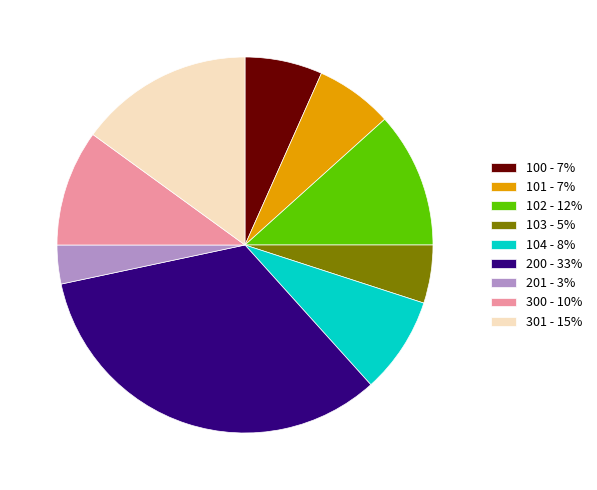

Is there any slice that represents more than half of the pie?

No